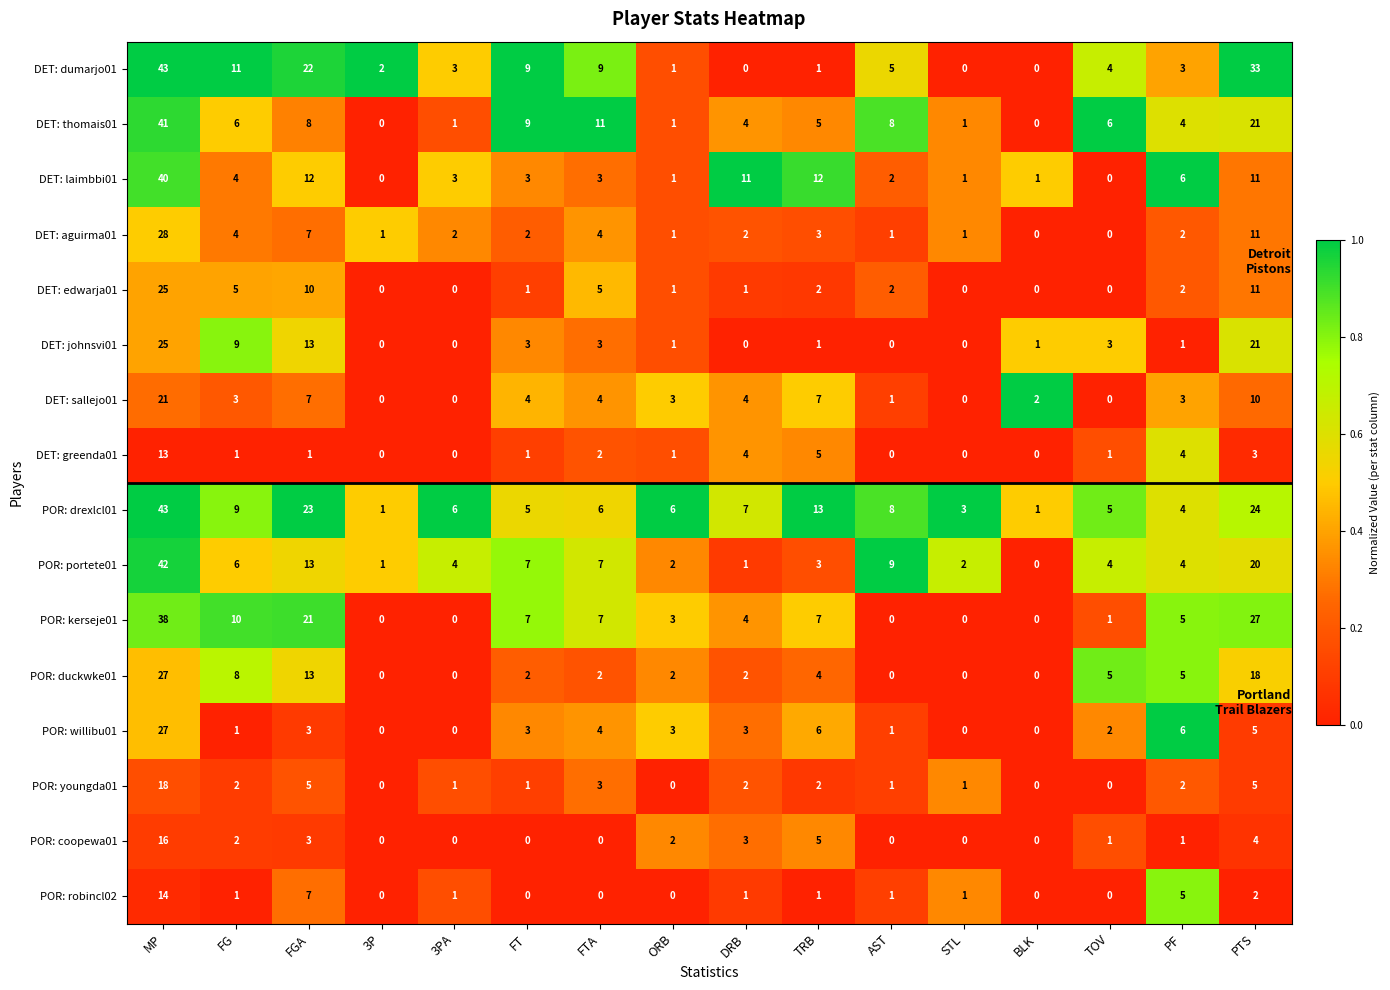

At how many categories does at least one series exceed 0?

16